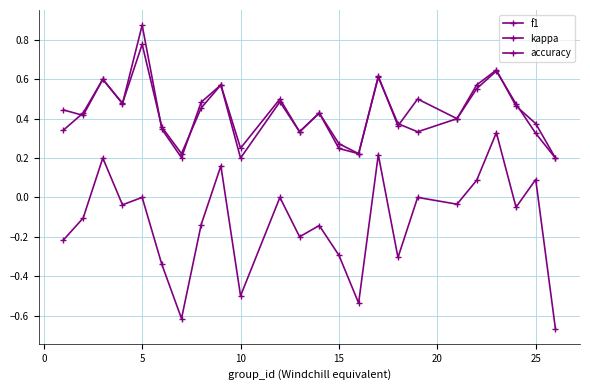

How many series are shown in this chart?

3